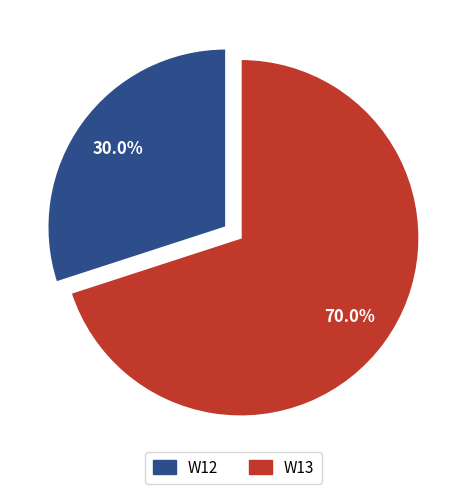

To the nearest percent, what is the combined percentage of W12 and W13?

100%